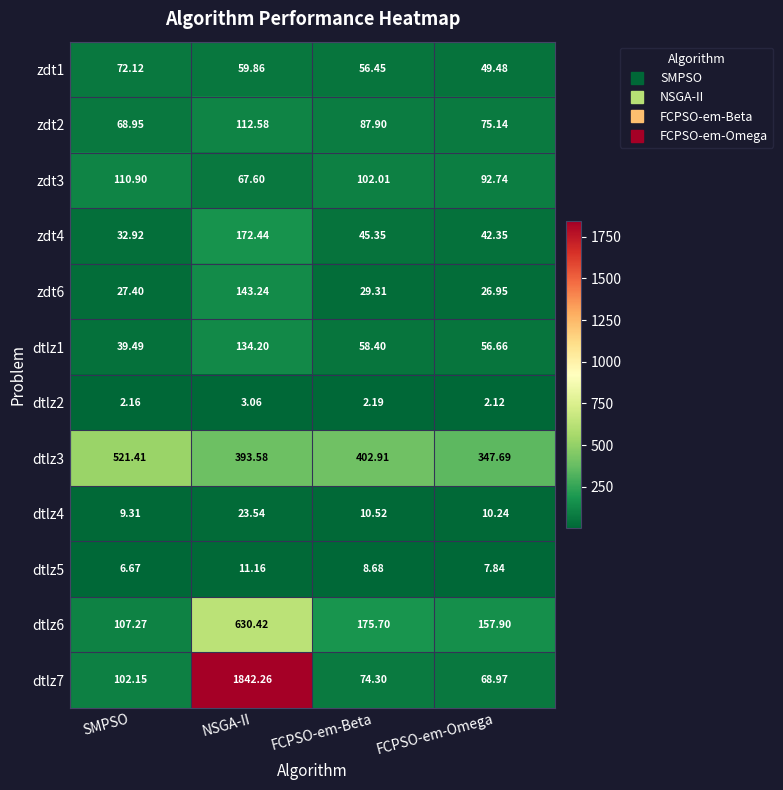

What is the spread (max minus min) of values at NSGA-II?

1839.2